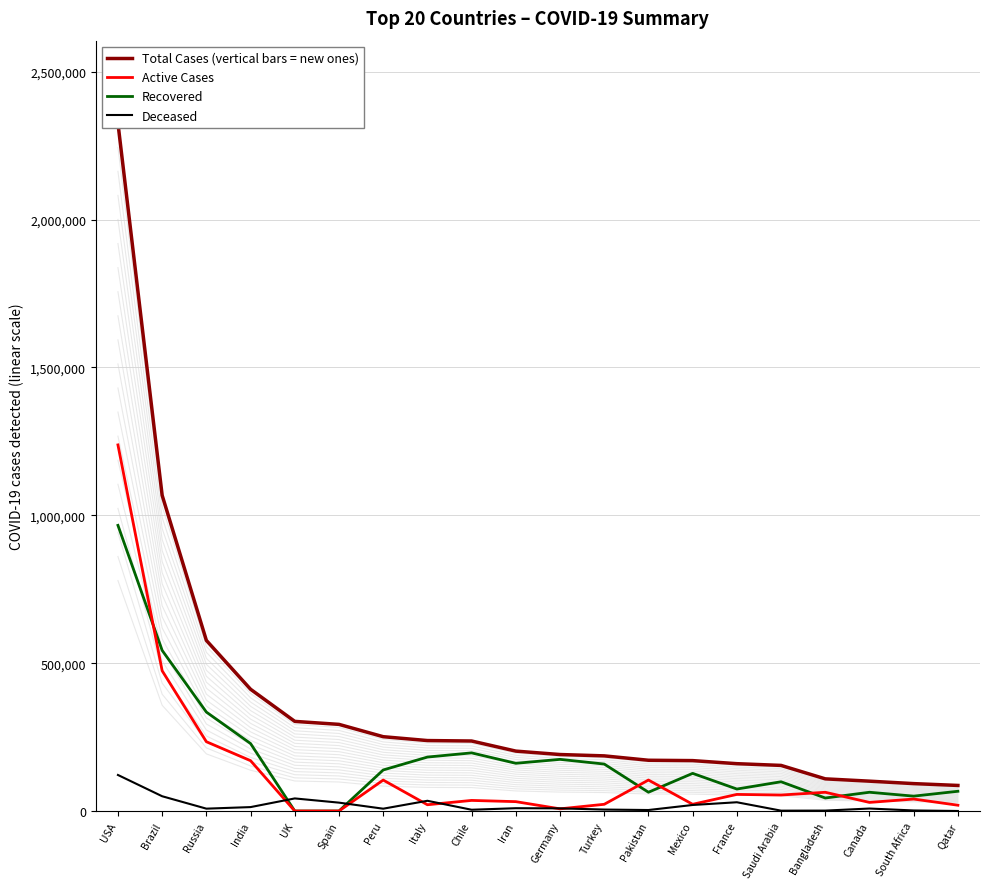

True or false: Recovered has a value of 247260 at Italy.

False